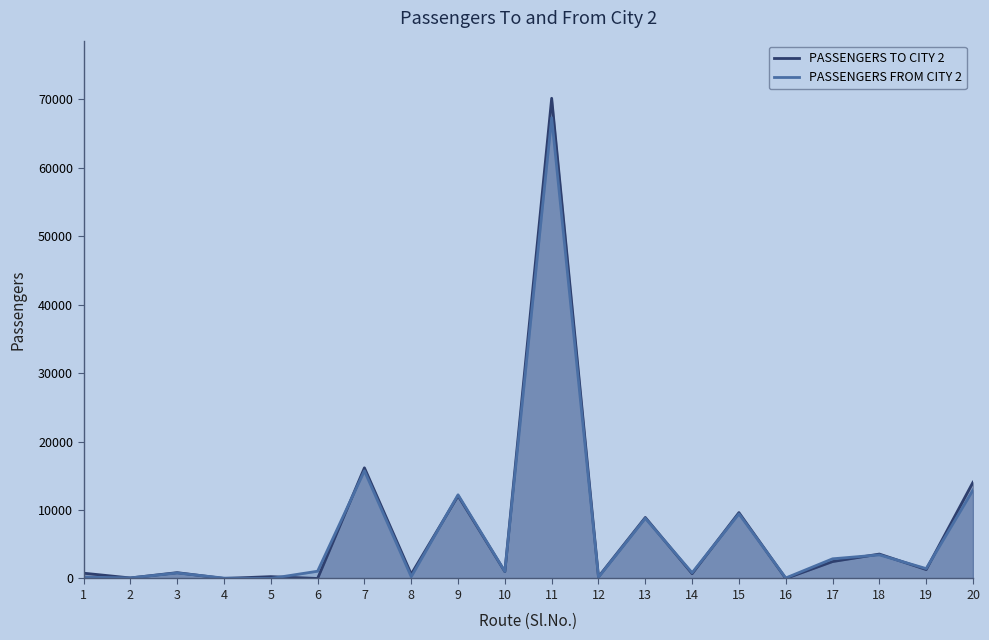

Which label corresponds to the largest value in the chart?

11